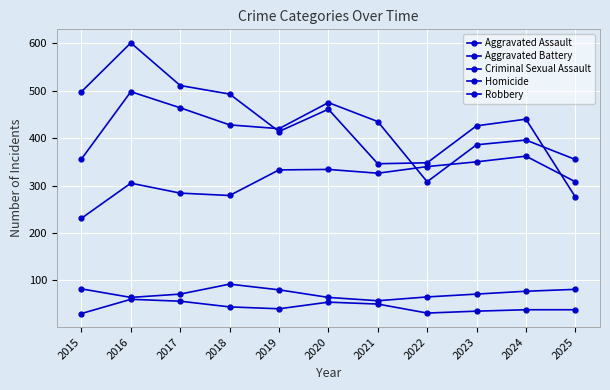

How many lines are shown in the chart?

5